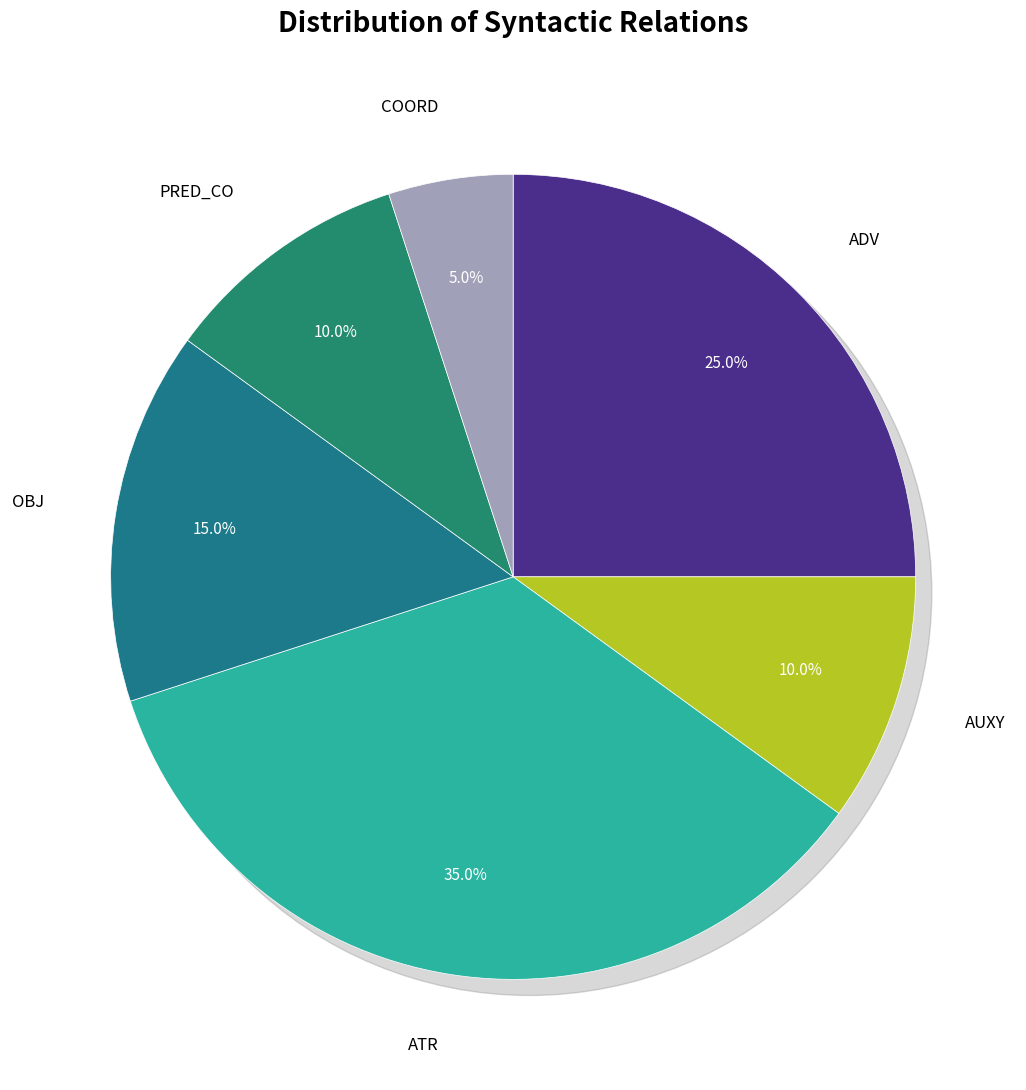

Which slice is the largest?

ATR